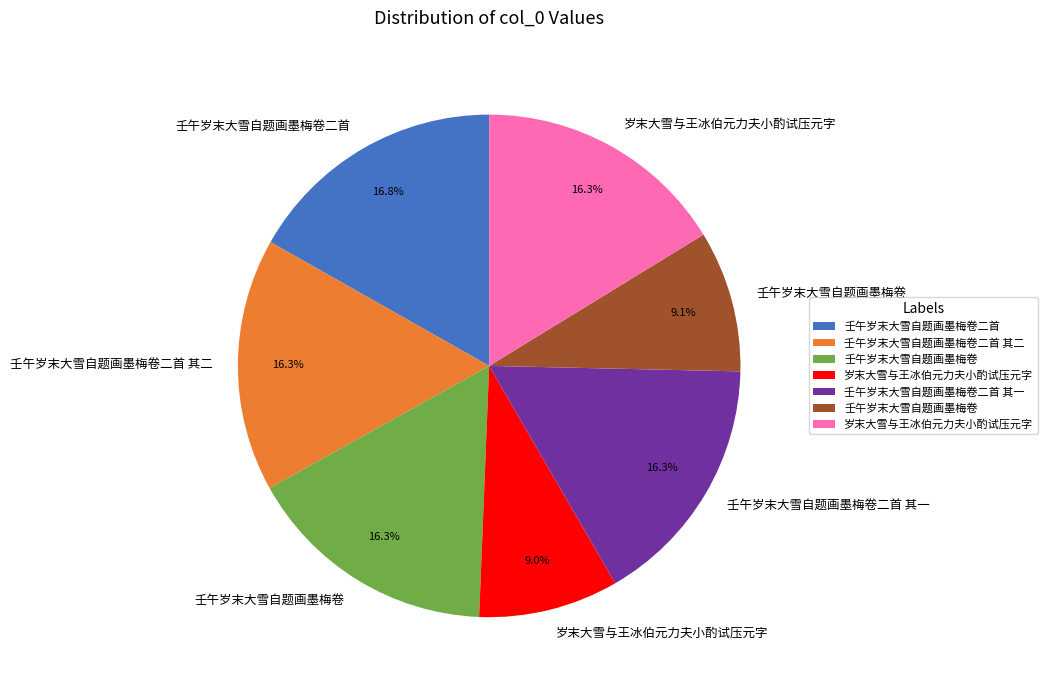

To the nearest percent, what is the average slice percentage?

14%